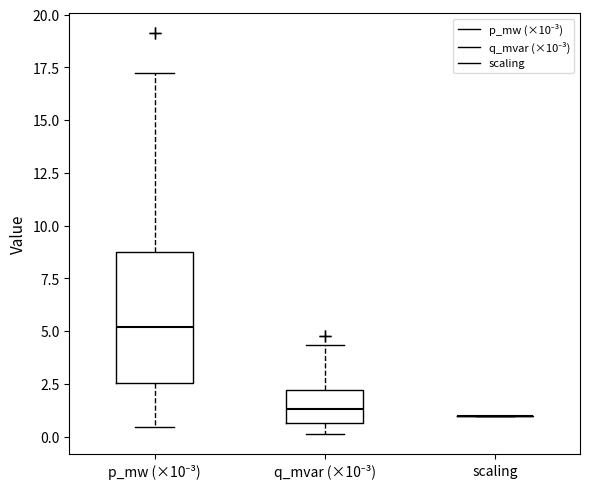

Where does the upper whisker of the box for q_mvar (×10⁻³) end on the y-axis? The values are not printed on the chart, so give them approximately, as read against the axis.

4.5